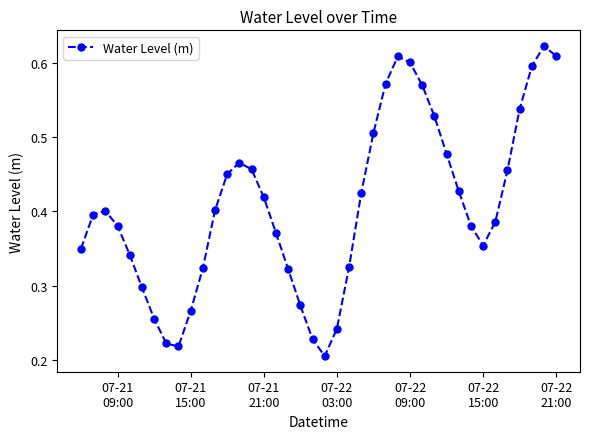

What is the sum of all values?

16.3